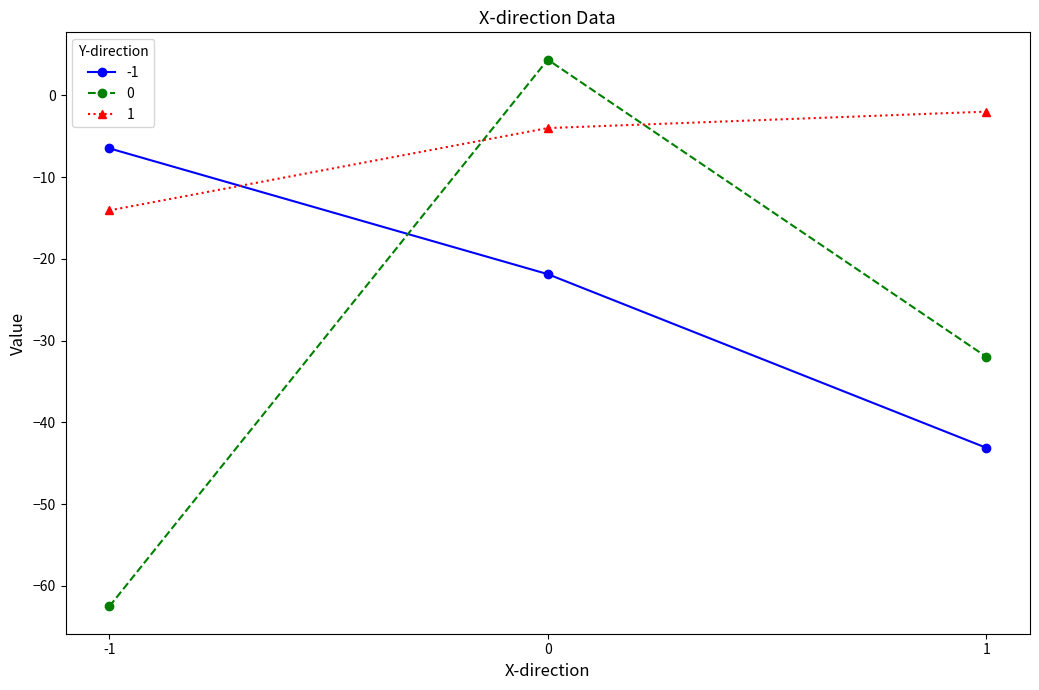

How many data points in 0 are less than -31?

2